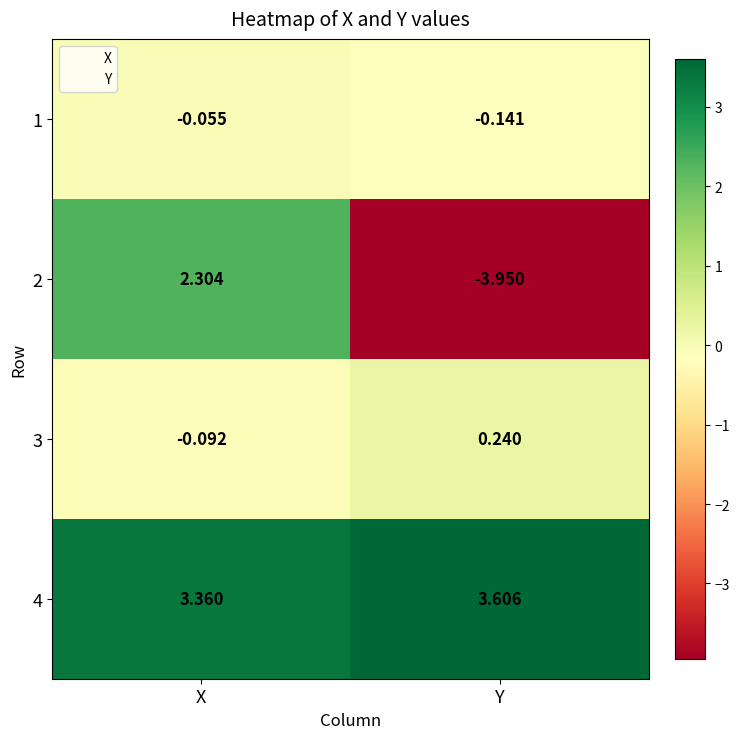

Count the number of data series in this chart.

4